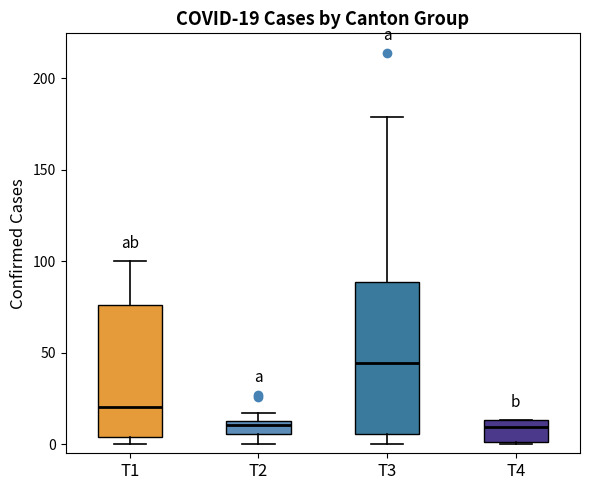

Comparing the boxes themselves (not the whiskers), which one is the tallest?

T3